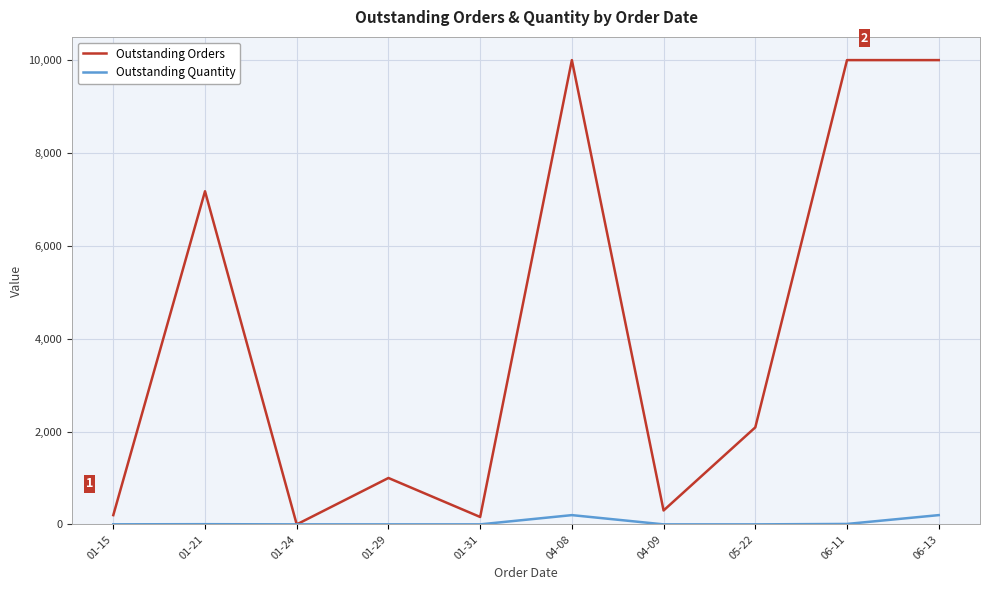

True or false: Outstanding Quantity has a value of 200 at 04-08.

True